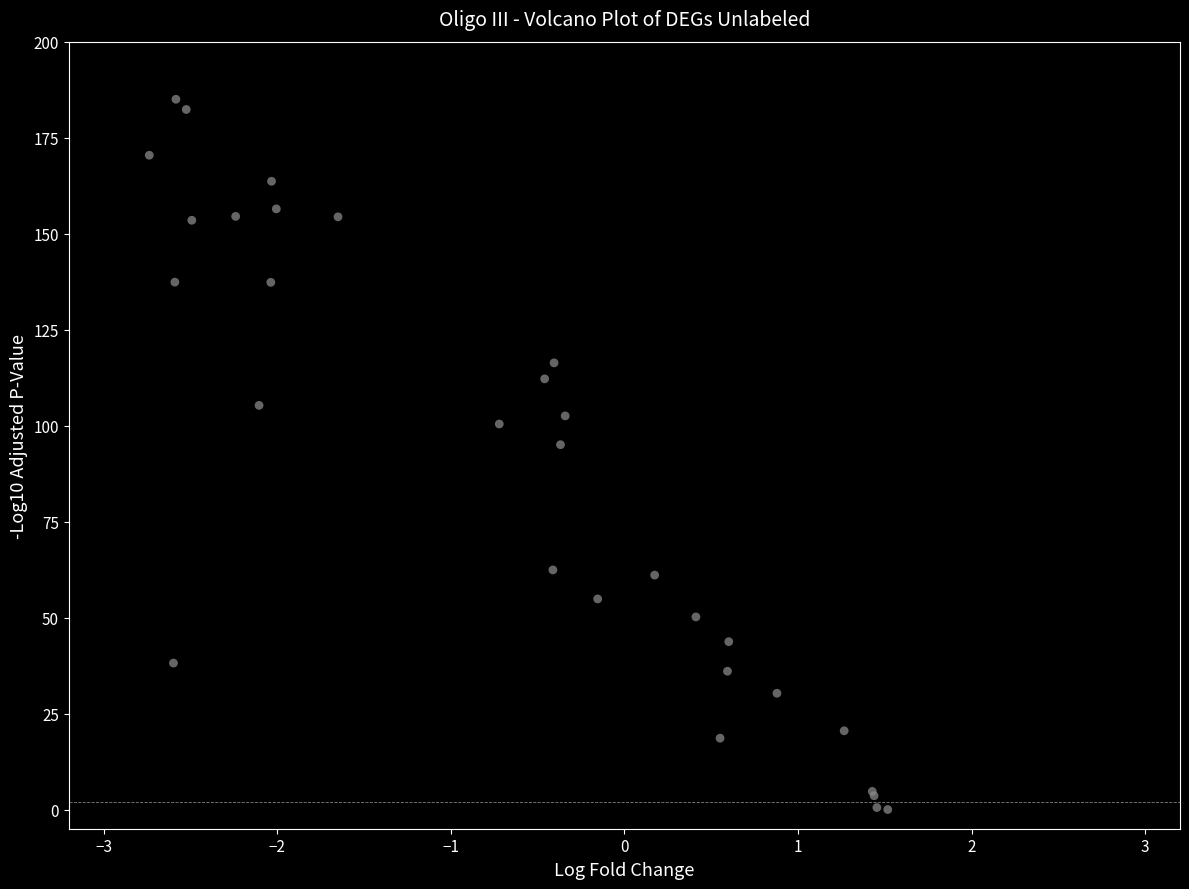

What Y value in the scatter plot is closest to 92?

95.0